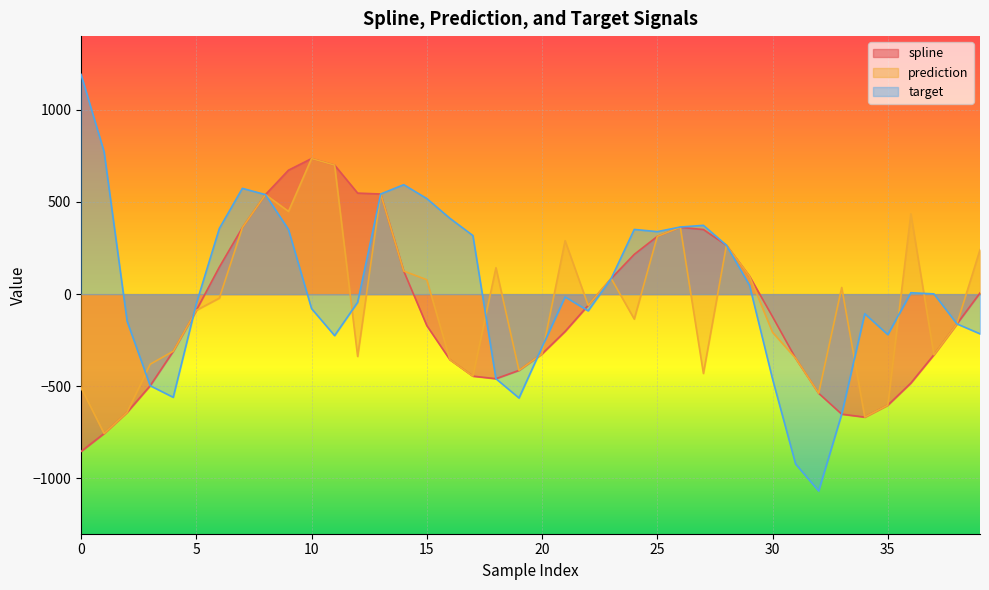

At how many categories does at least one series exceed -476?

39